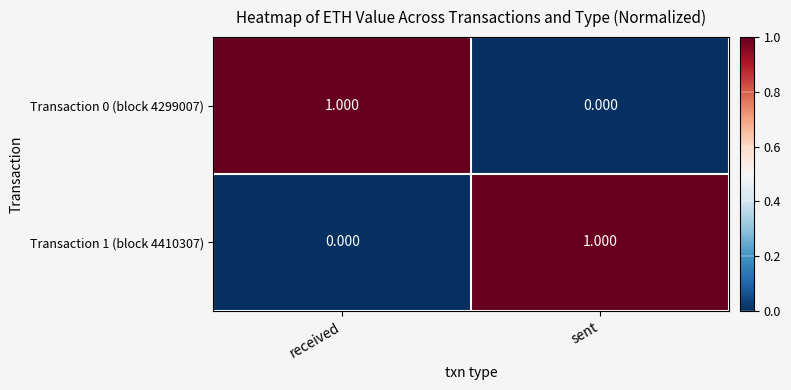

At which label is Transaction 0 (block 4299007) closest to 0?

sent